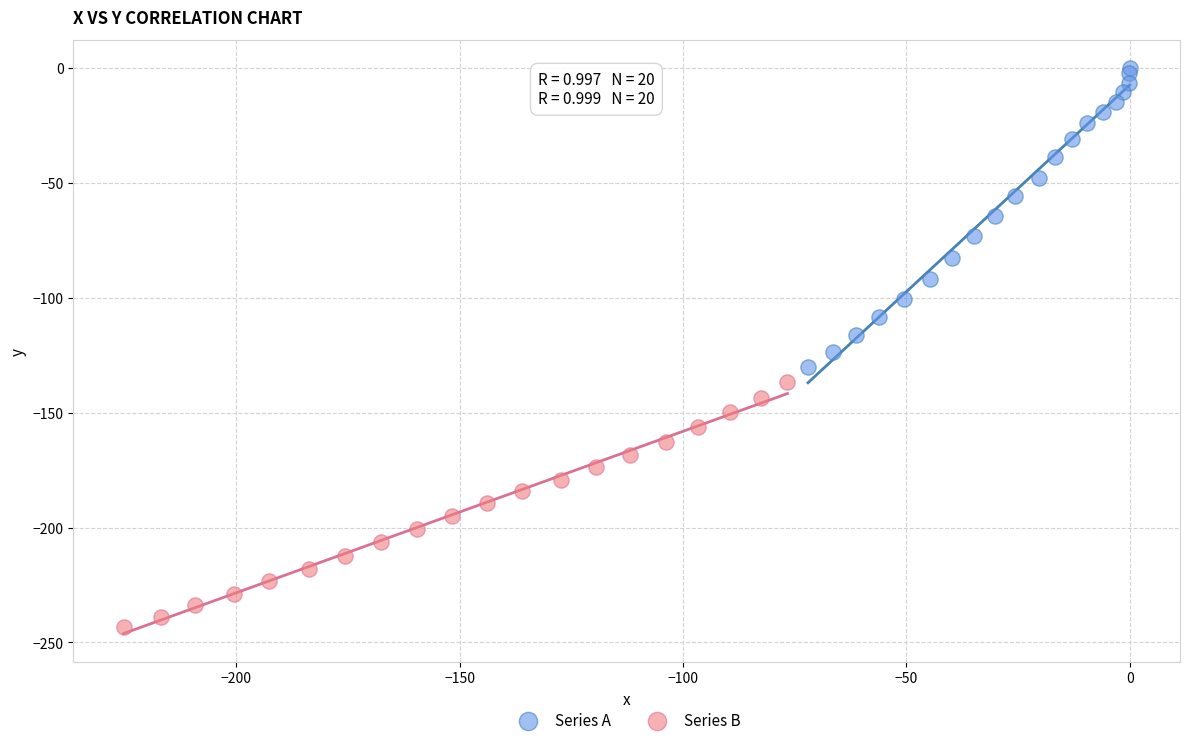

Which series reaches the minimum Y coordinate?

Series B